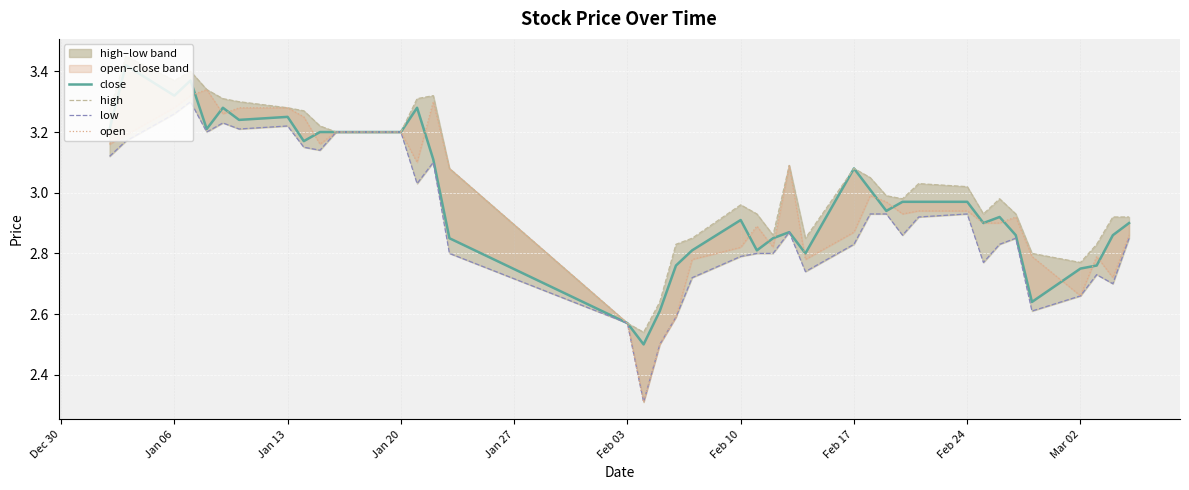

True or false: close has a value of 5.4 at Jan 20.

False